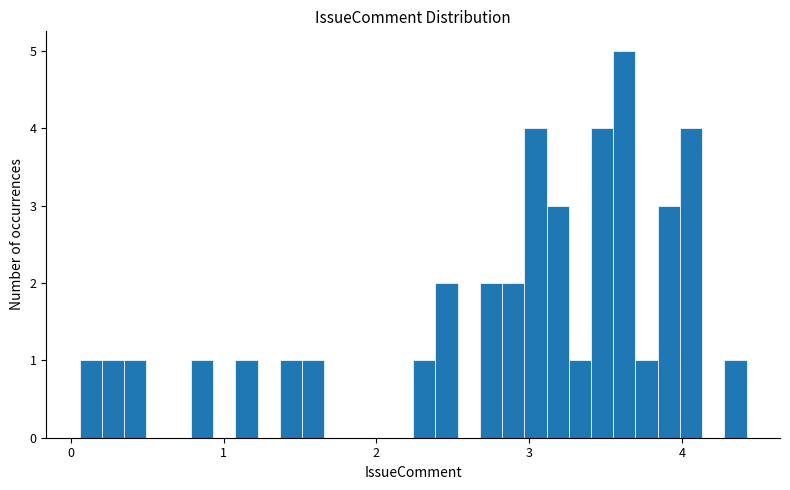

Read against the x-axis, roughly where is the centre of the tallest bar?

3.6